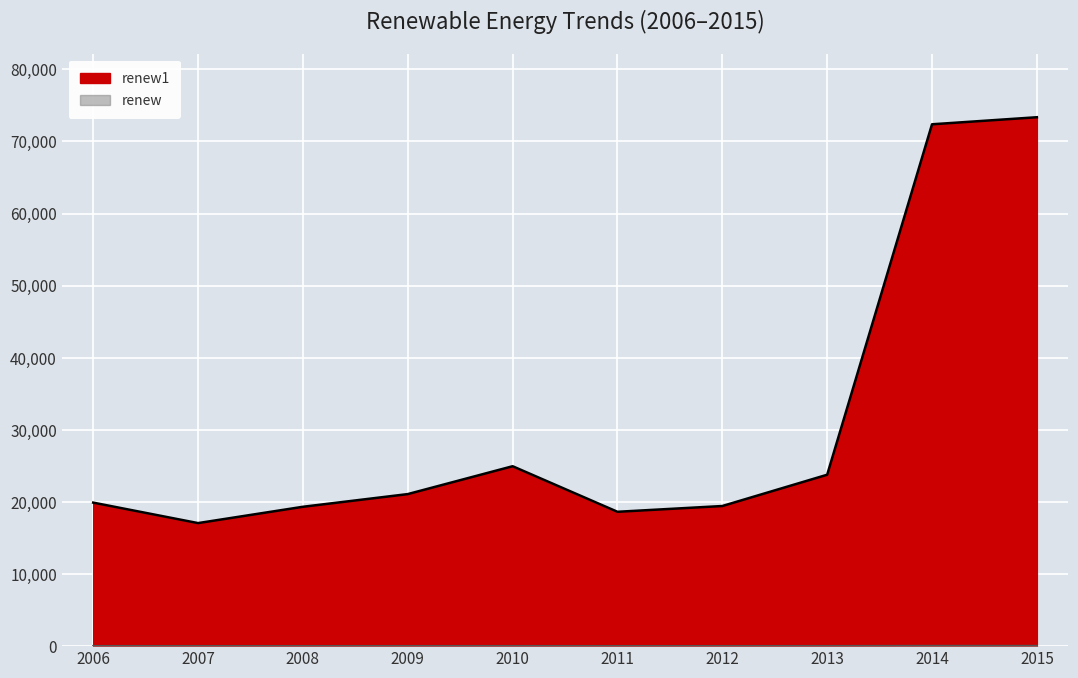

Which series has the largest range (max minus min)?

renew1